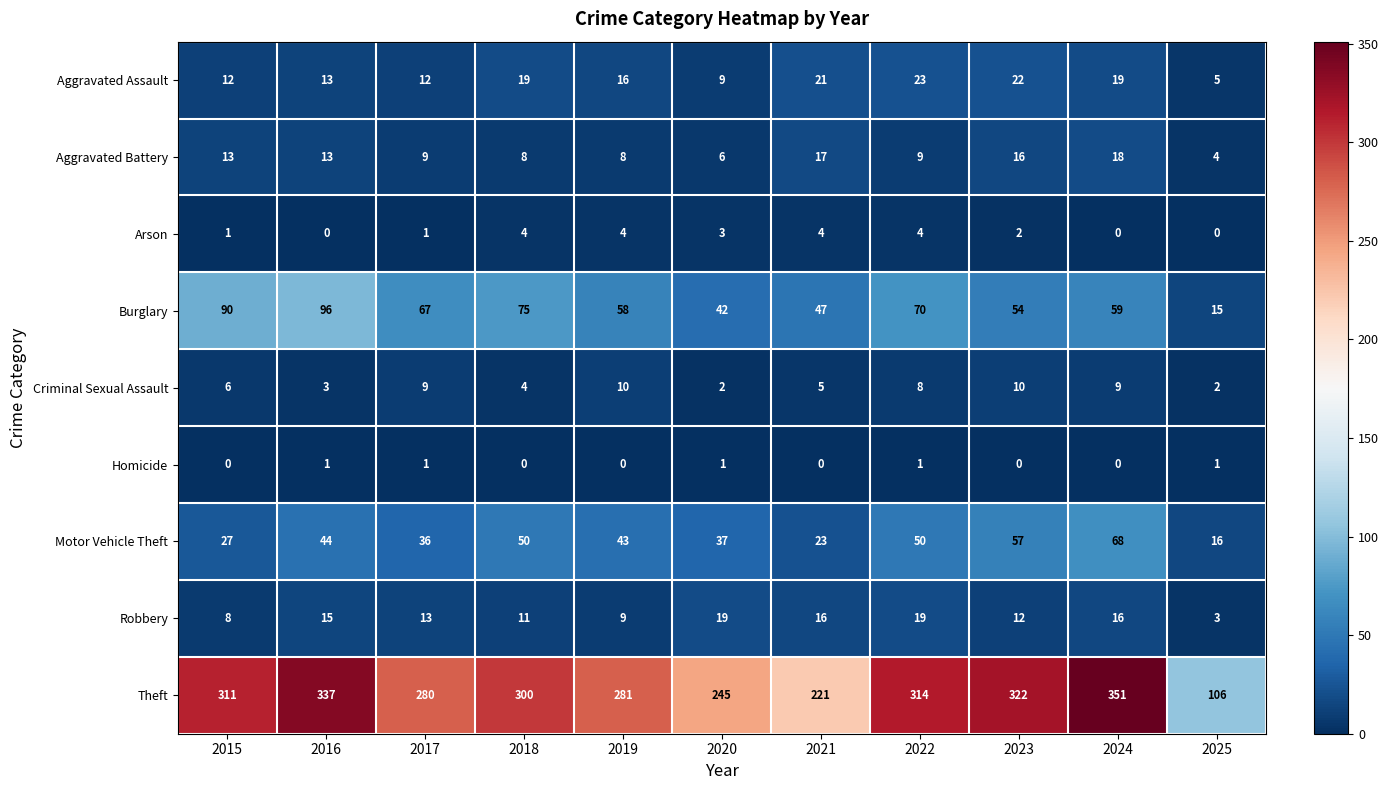

What is the difference between the maximum and minimum values in the Motor Vehicle Theft series?

52